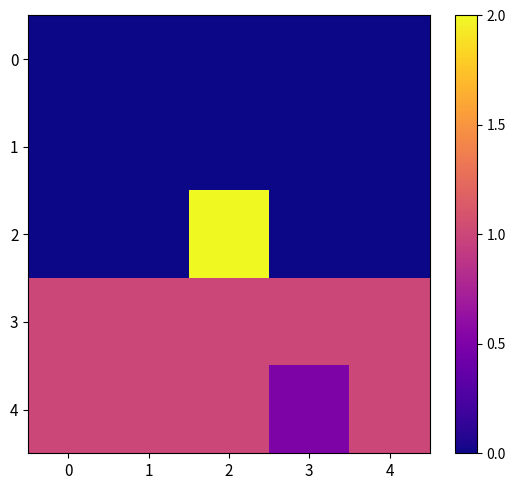

Rank the series by their maximum value, from lowest to highest.

0, 1, 3, 4, 2